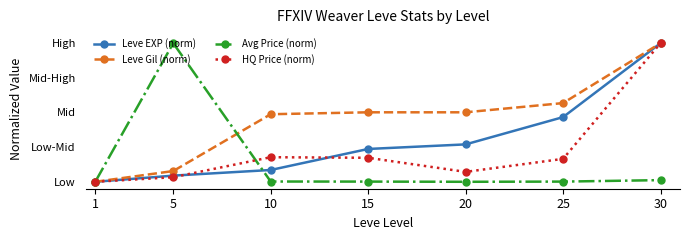

Reading left to right, extract all data points from this chart.

Leve EXP (norm): 0.0	0.0	0.1	0.2	0.3	0.5	1.0
Leve Gil (norm): 0.0	0.1	0.5	0.5	0.5	0.6	1.0
Avg Price (norm): 0.0	1.0	0.0	0.0	0.0	0.0	0.0
HQ Price (norm): 0.0	0.0	0.2	0.2	0.1	0.2	1.0